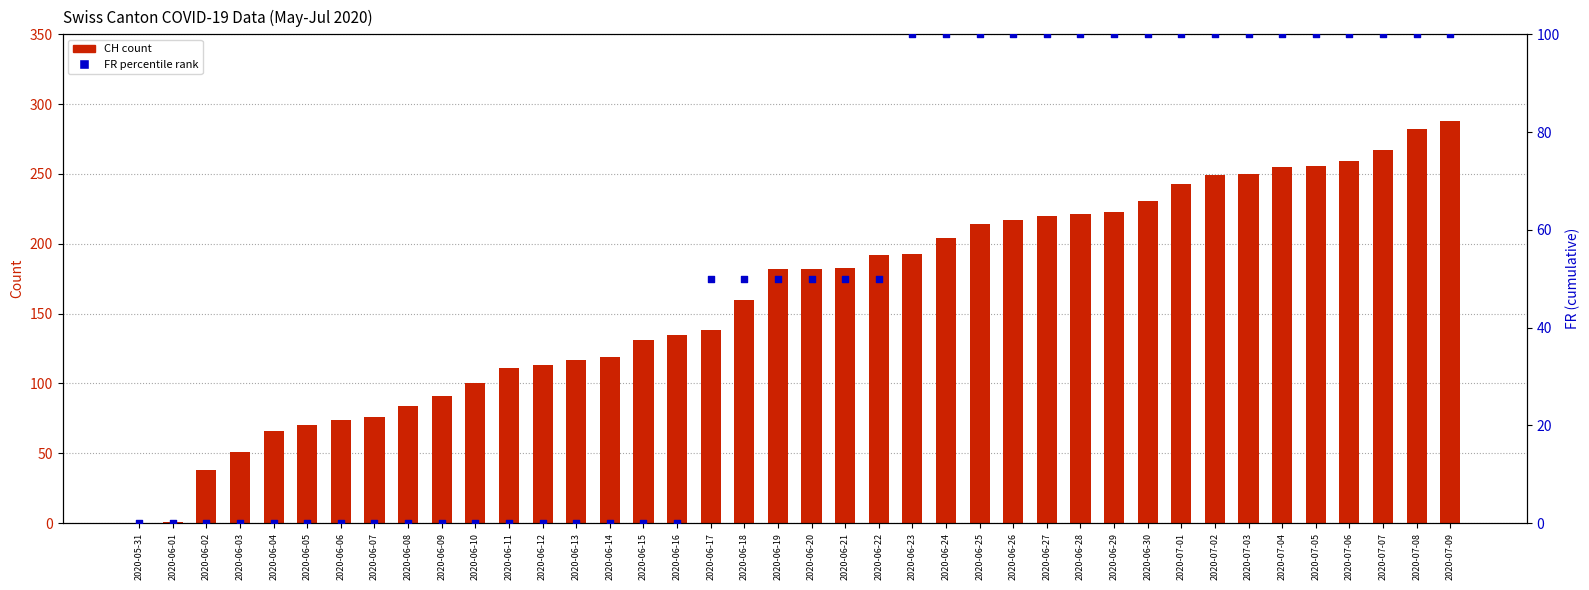

Is the value of FR (percentile rank) at 2020-06-25 greater than the value of CH (count) at 2020-07-04?

No